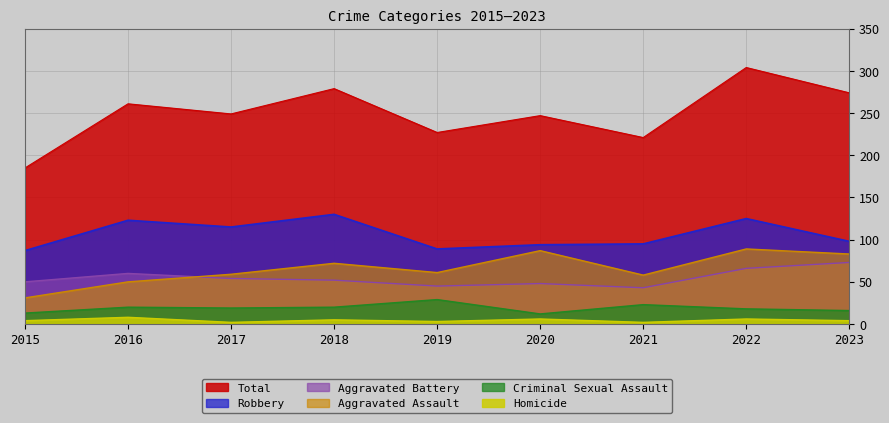

True or false: Total has more than 0 points higher than both neighbors.

True